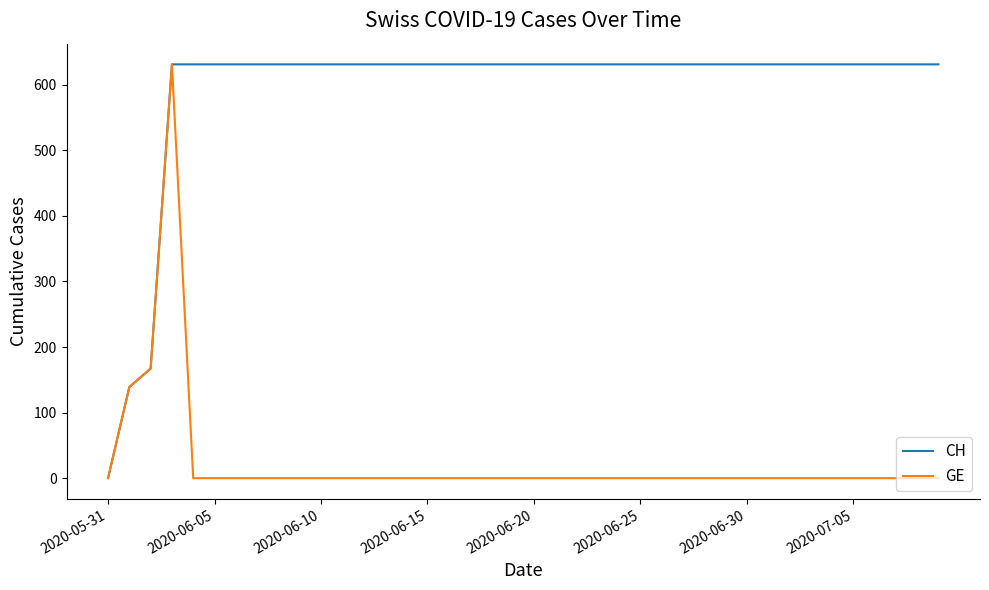

Which series has the largest total across all categories?

CH